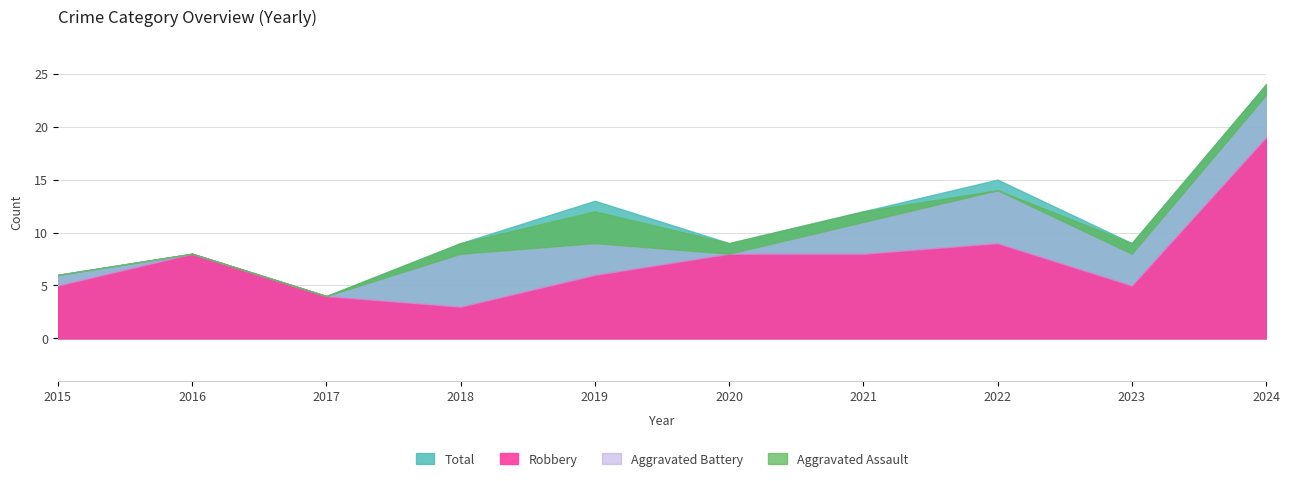

At which category is the sum across all series the highest?

2024